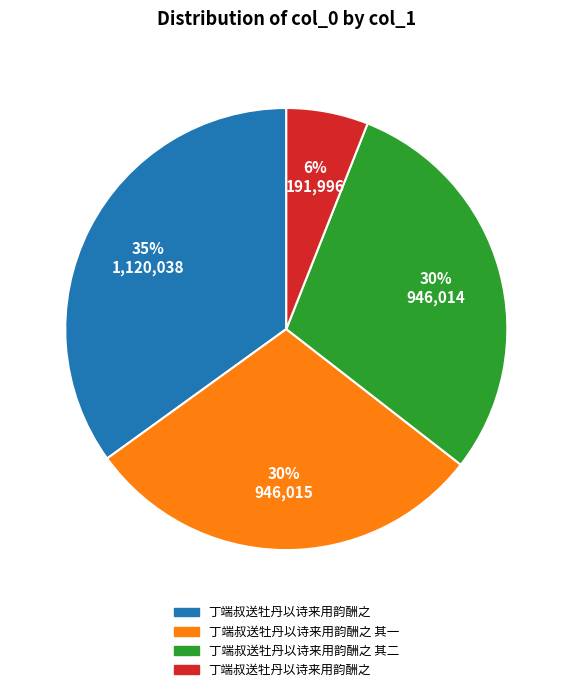

To the nearest percent, what is the average slice percentage?

25%